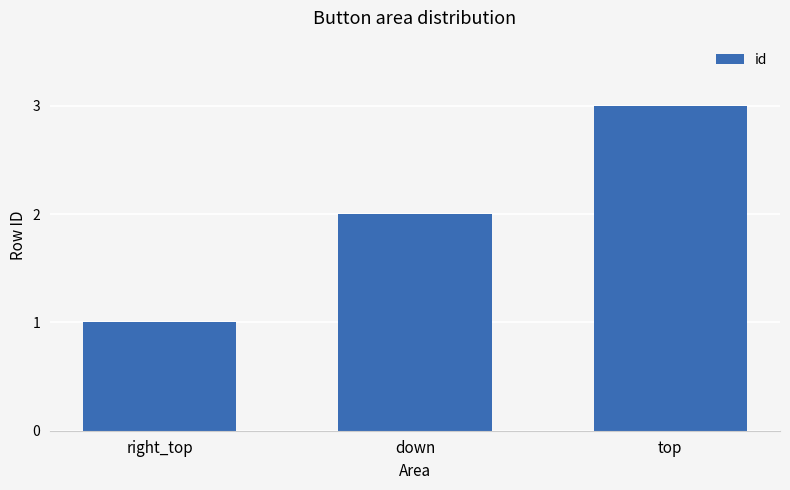

What is the change in value from down to top?

+1